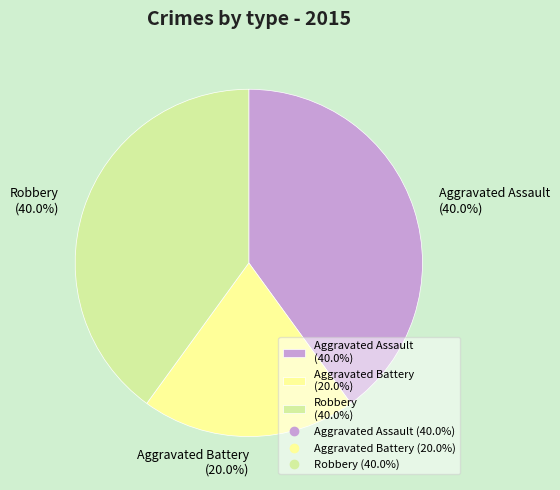

To the nearest percent, what percentage of the pie is Aggravated Battery?

20%